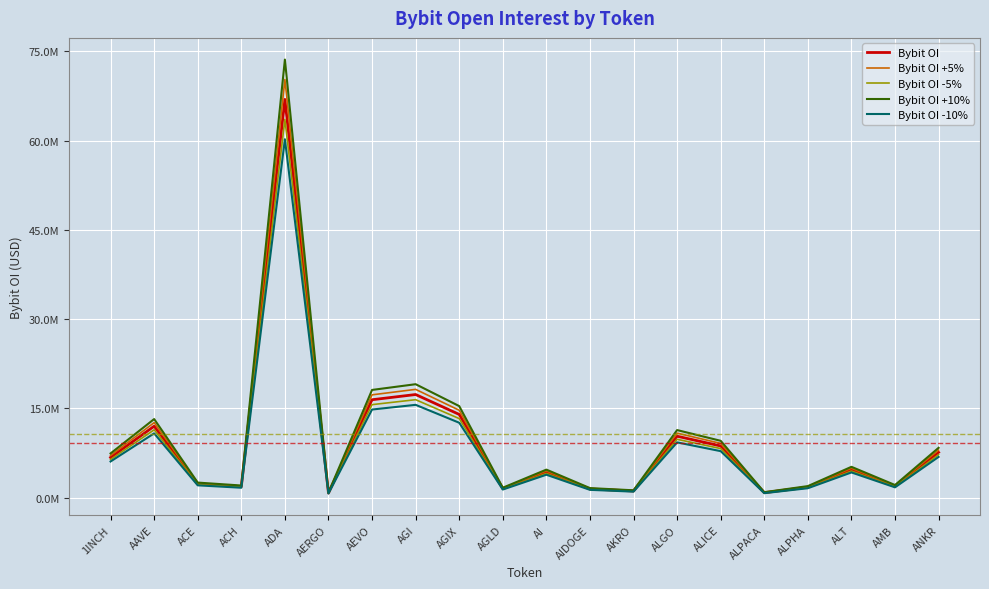

How many interior local peaks does the Bybit OI series have?

6